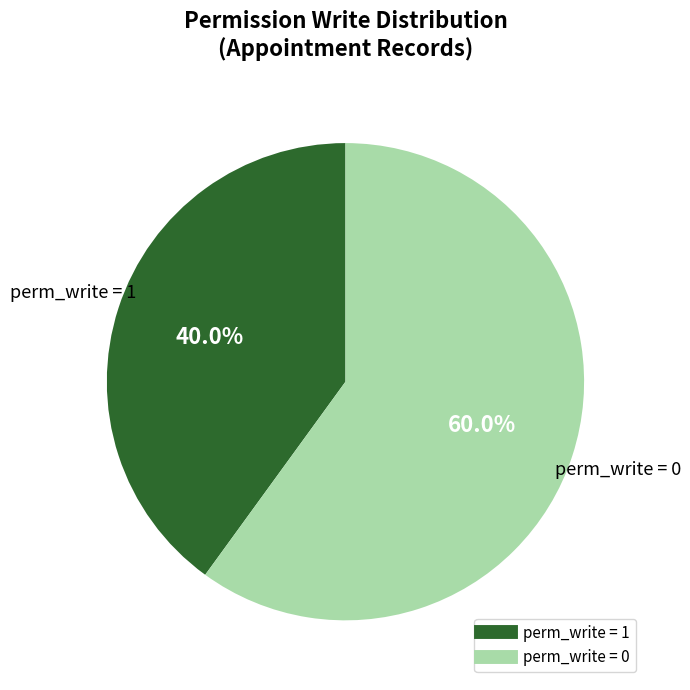

Does any single category account for the majority?

Yes